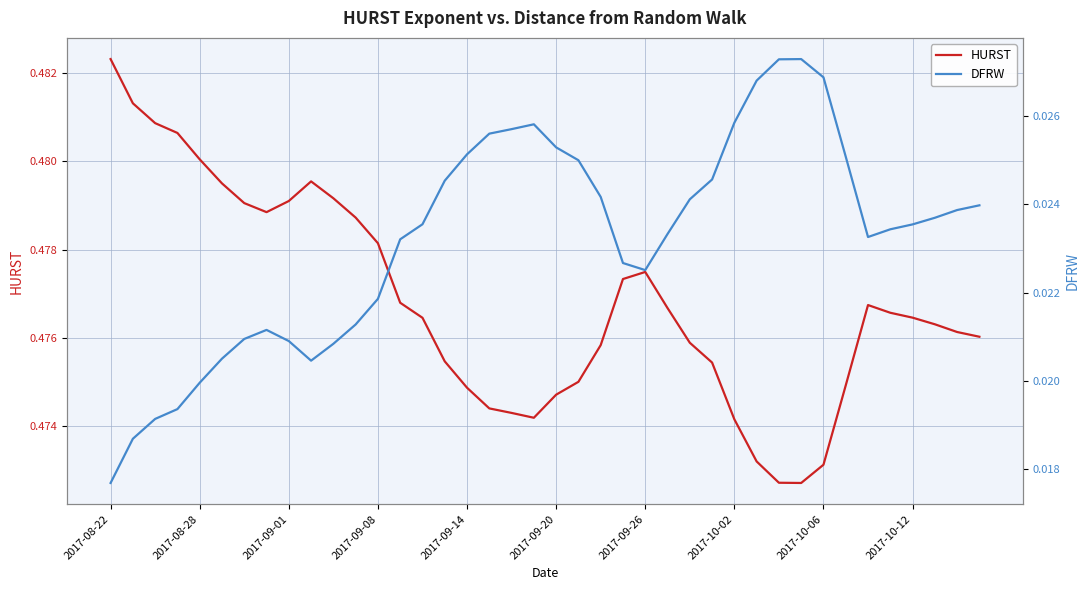

True or false: HURST has a value of 0.6 at 2017-10-06.

False